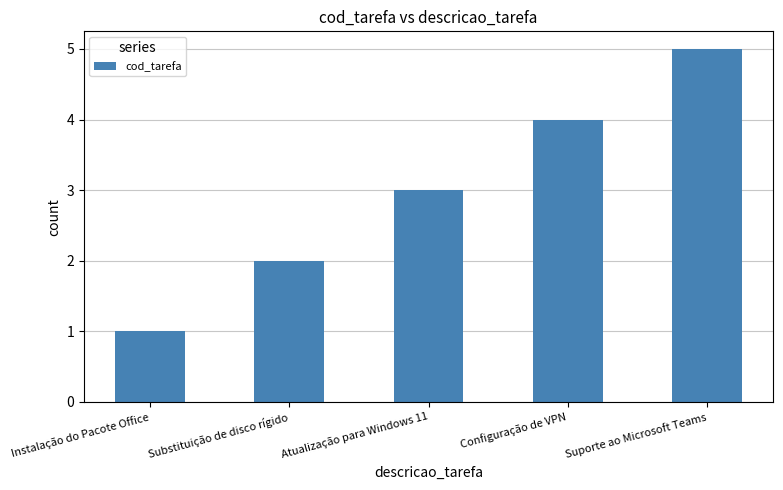

Does the chart contain stacked bars?

No